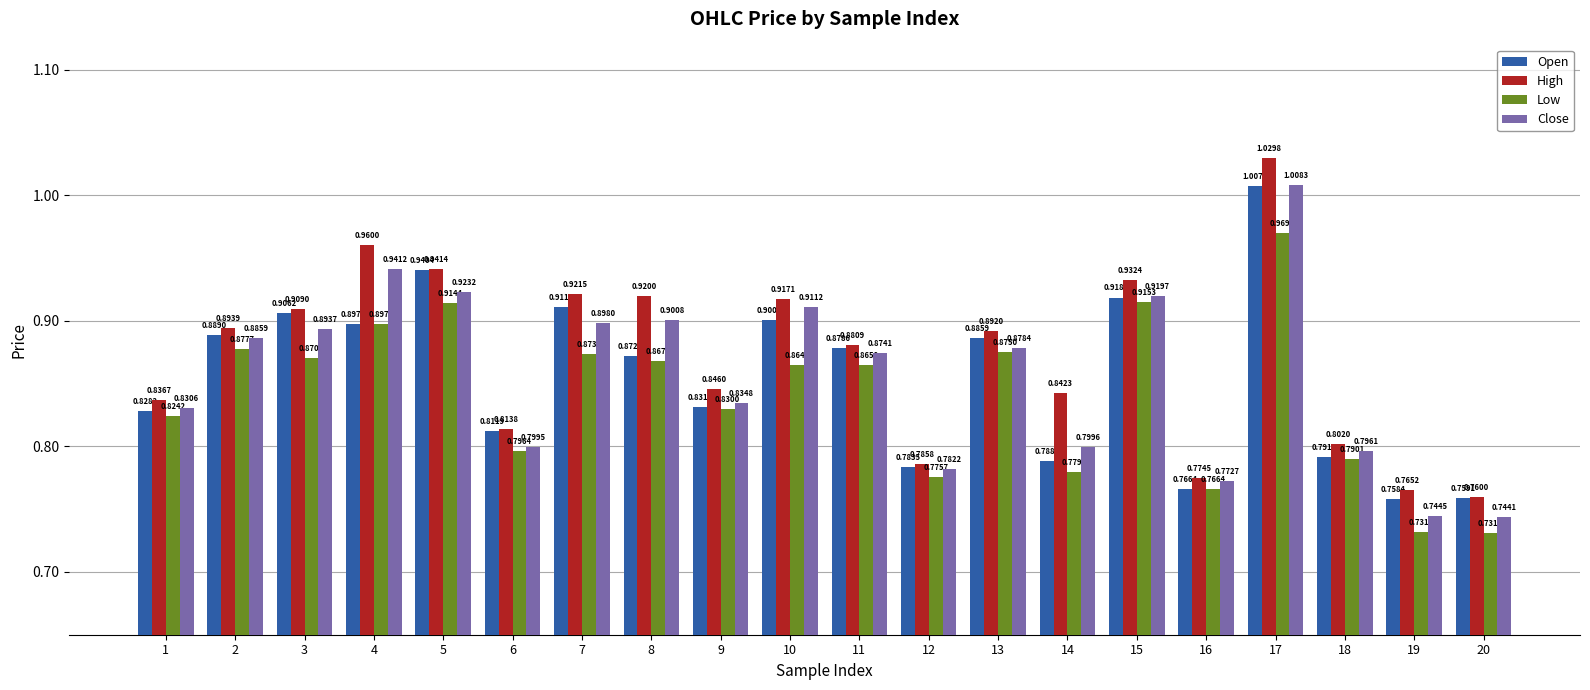

At which category is the sum across all series the highest?

17